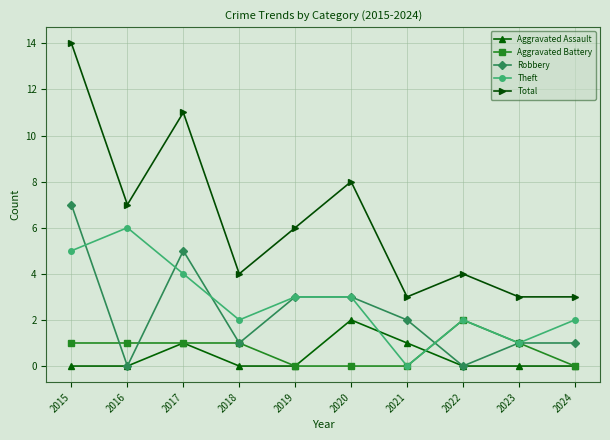

What are all the series names shown in the legend?

Aggravated Assault, Aggravated Battery, Robbery, Theft, Total